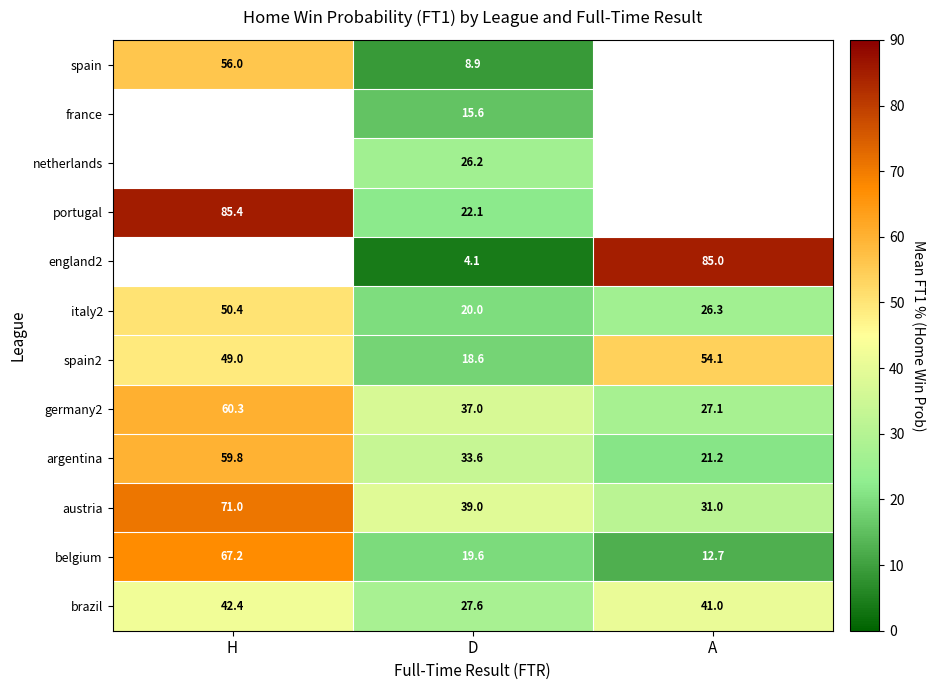

List the labels in order of argentina value, smallest first.

A, D, H